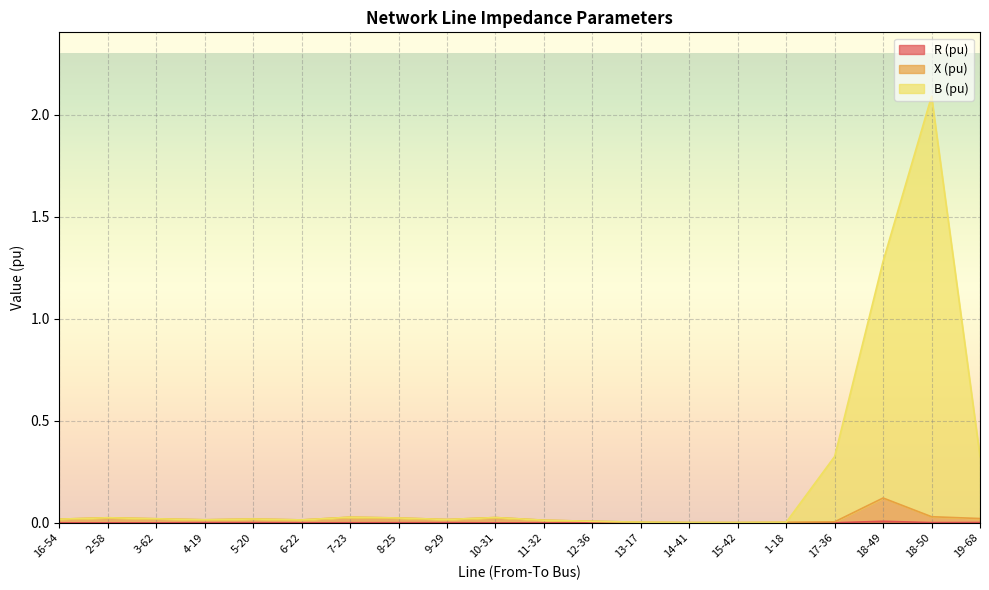

How many data points does each series have?

20